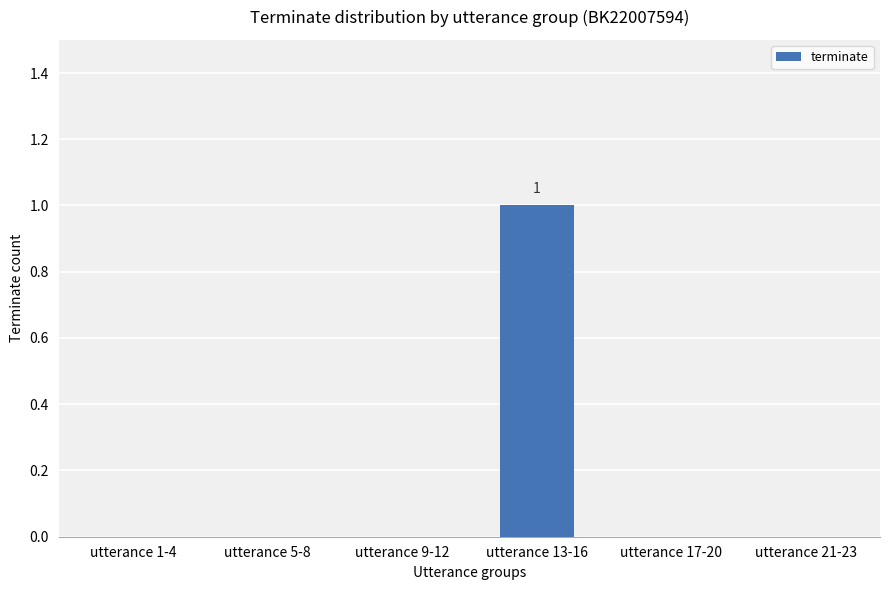

The chart shows a value of 1 at utterance 1-4. True or false?

False